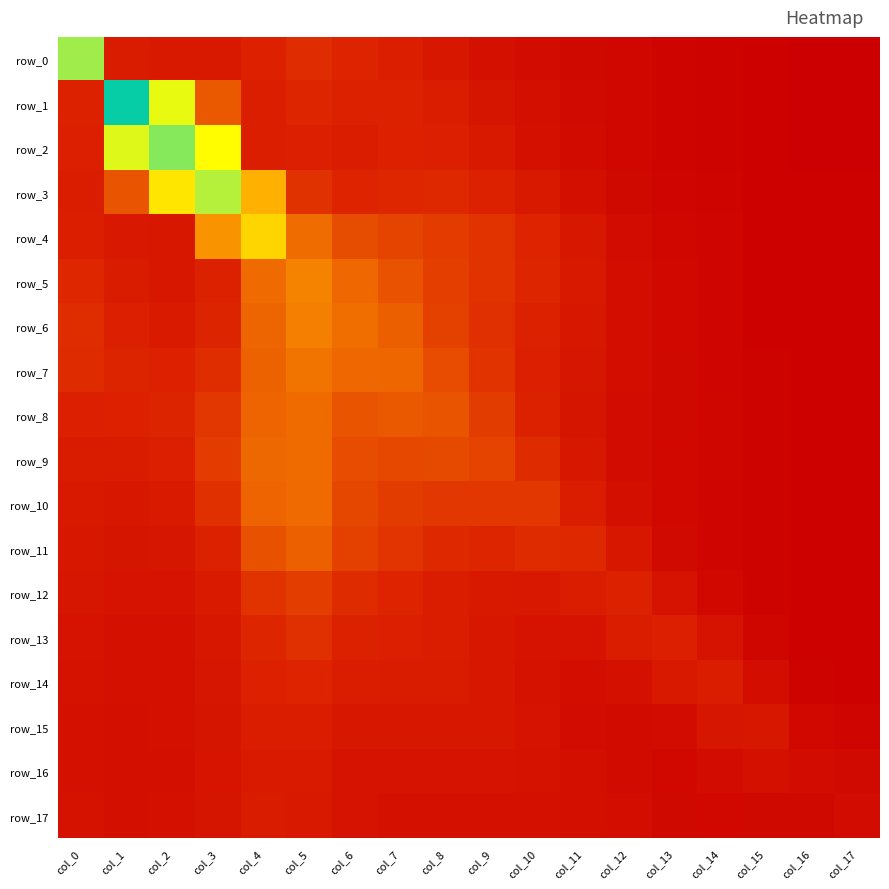

Between col_9 and col_2, which is larger?

col_2